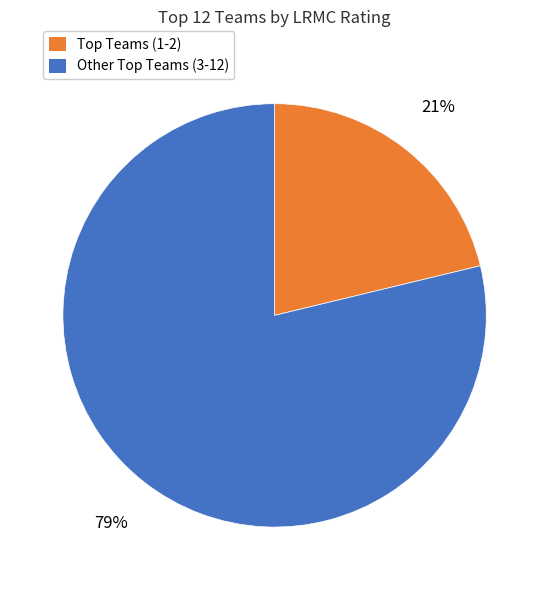

Is there a majority slice in this chart?

Yes